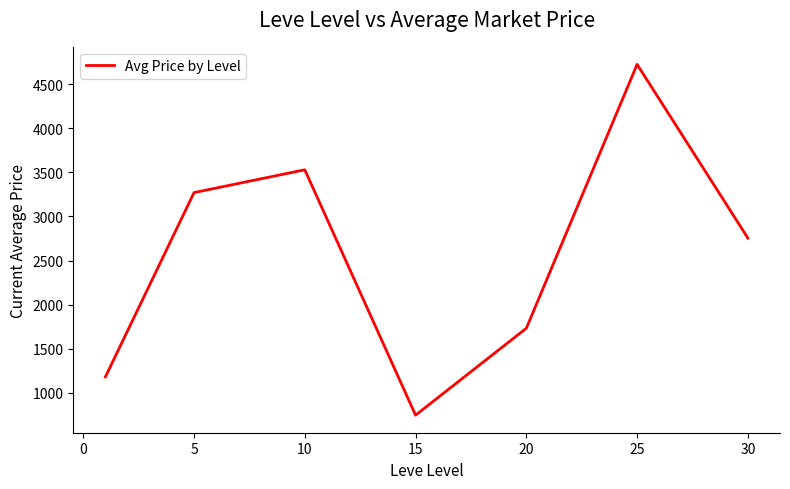

What is the average value?

2562.2